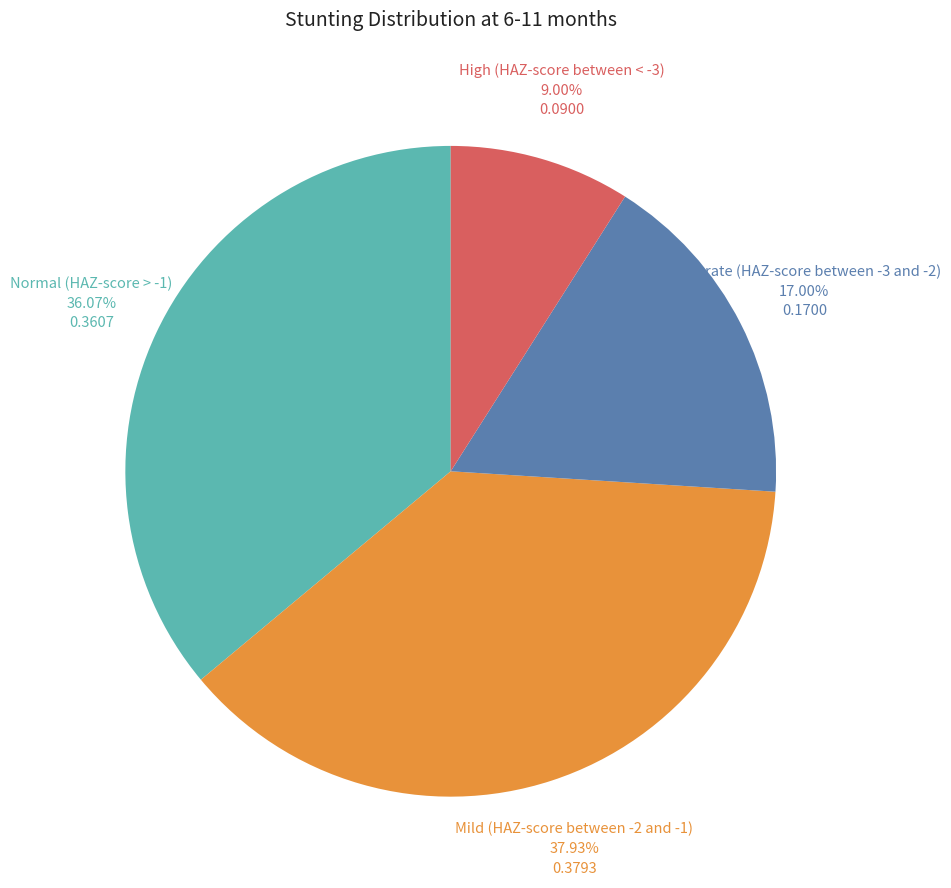

How much of the chart is everything except Normal (HAZ-score > -1)?

63.9%